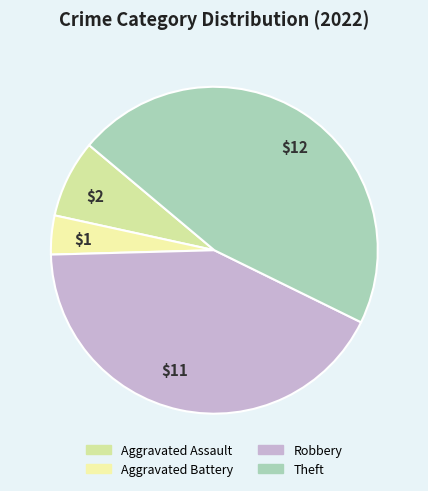

Count the number of slices in the pie.

4